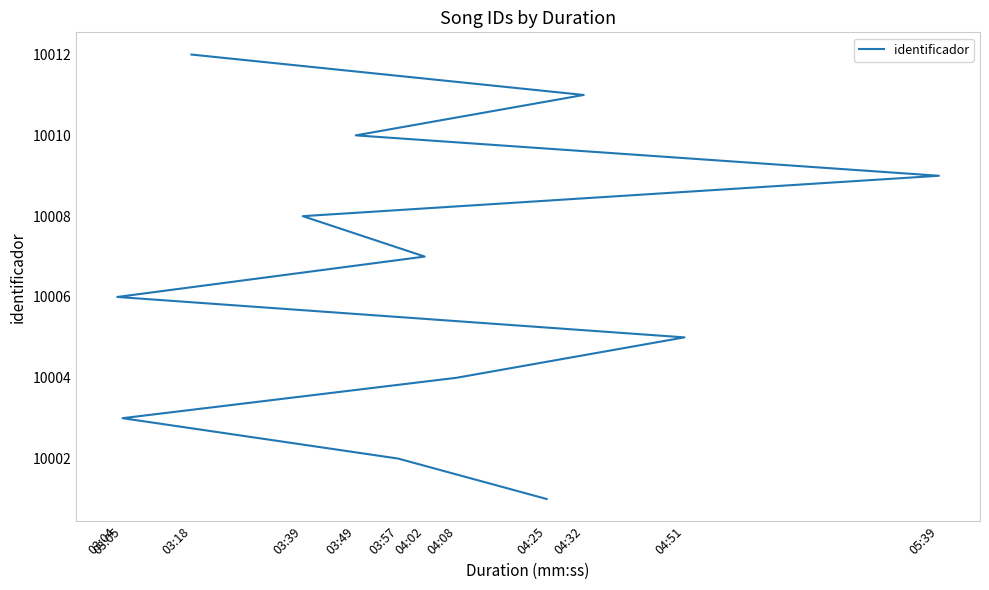

What is the label of the 12th point from the right?

04:25